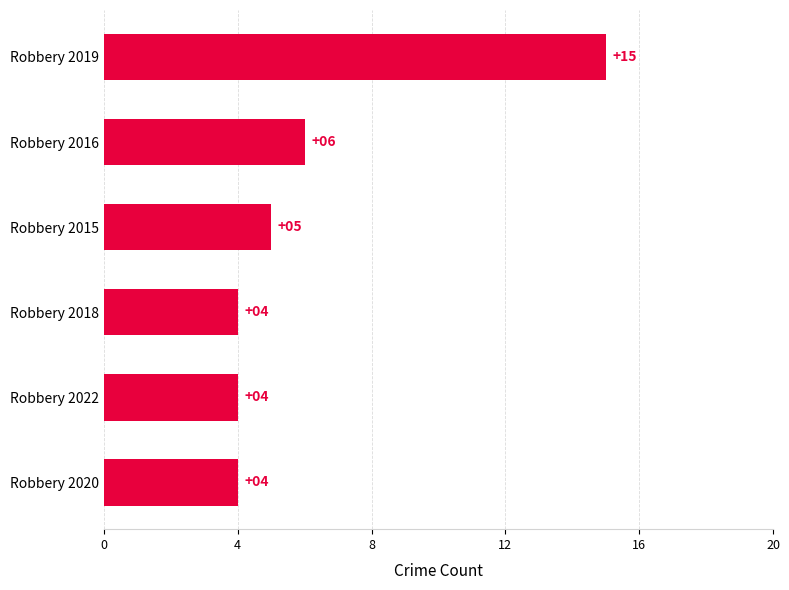

The chart shows a value of 4 at Robbery 2022. True or false?

True